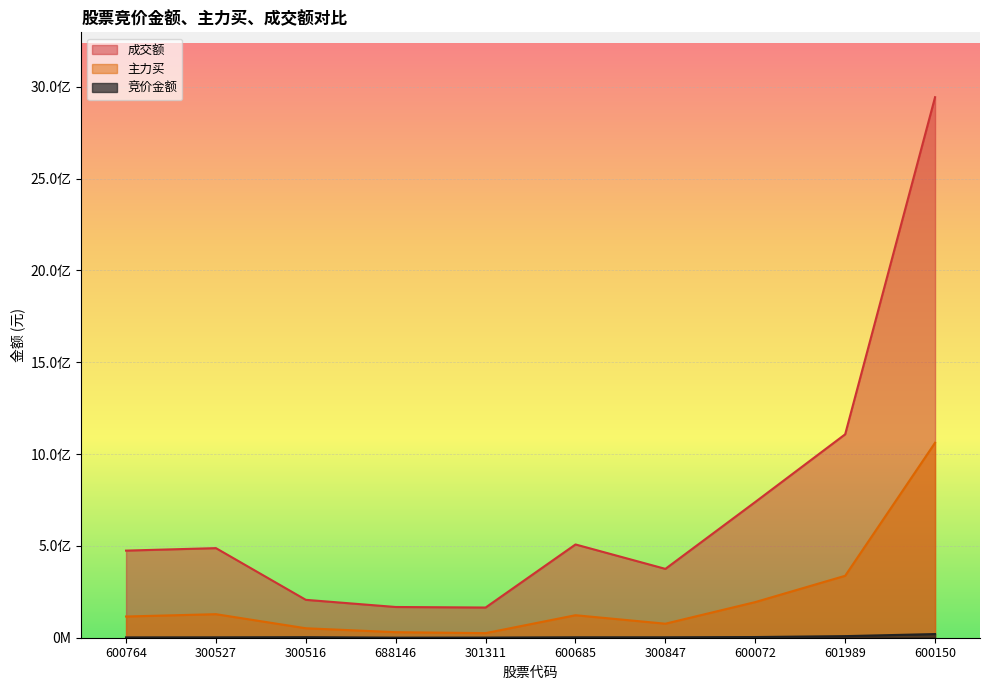

How many data points in 主力买 are less than 122496550?

5